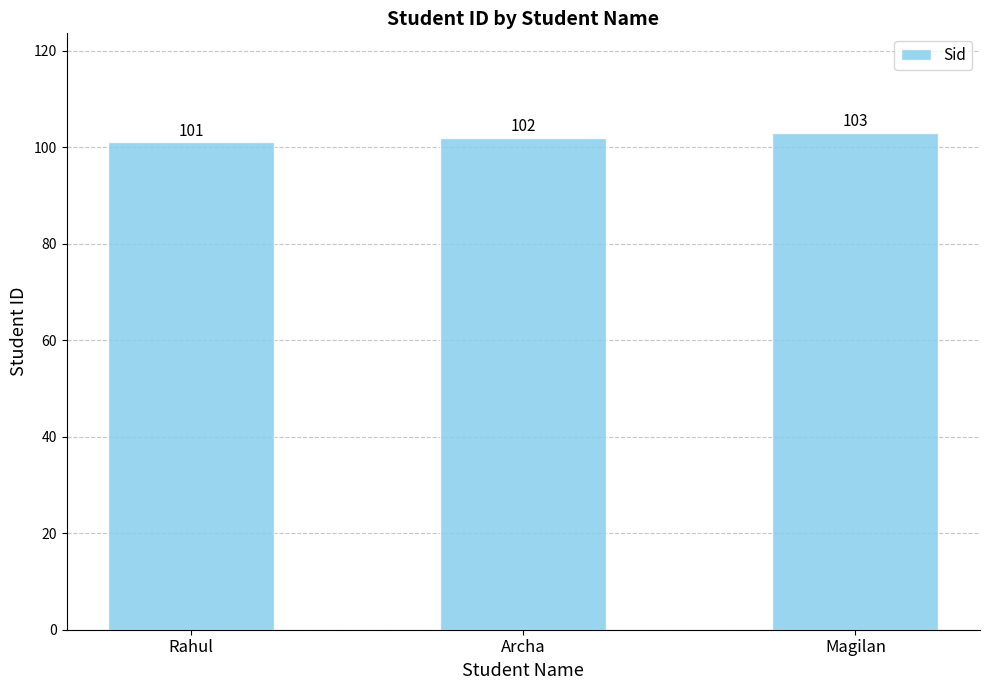

What is the label of the 1st bar from the left?

Rahul